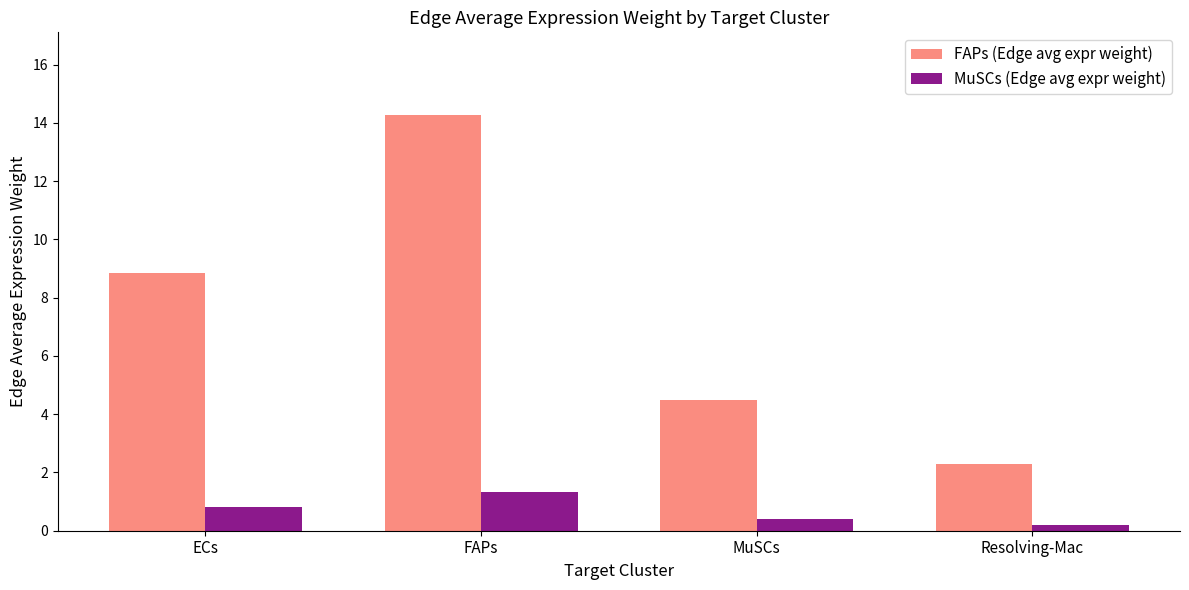

Where is MuSCs (Edge avg expr weight) nearest to the value 0?

Resolving-Mac